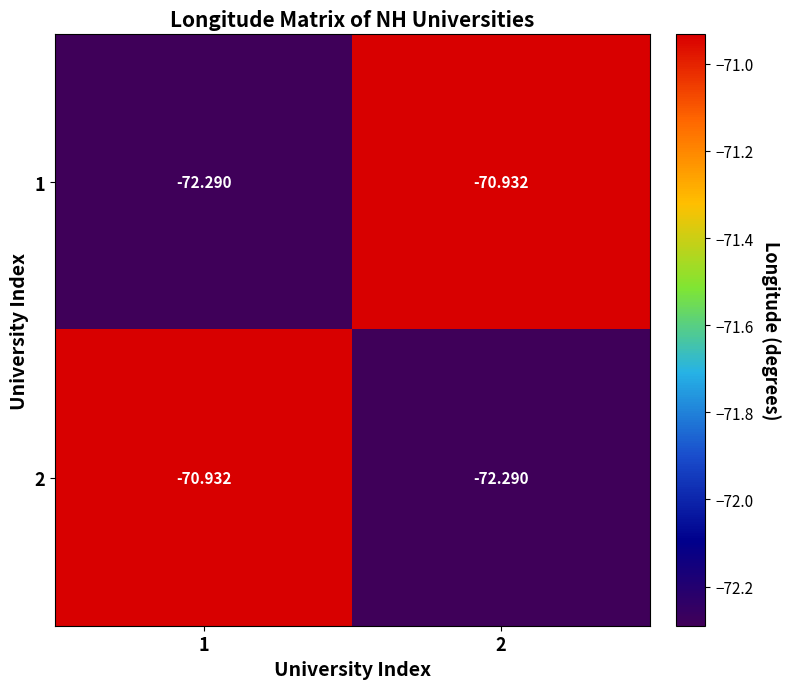

At 2, list the series in order from largest to smallest.

1, 2